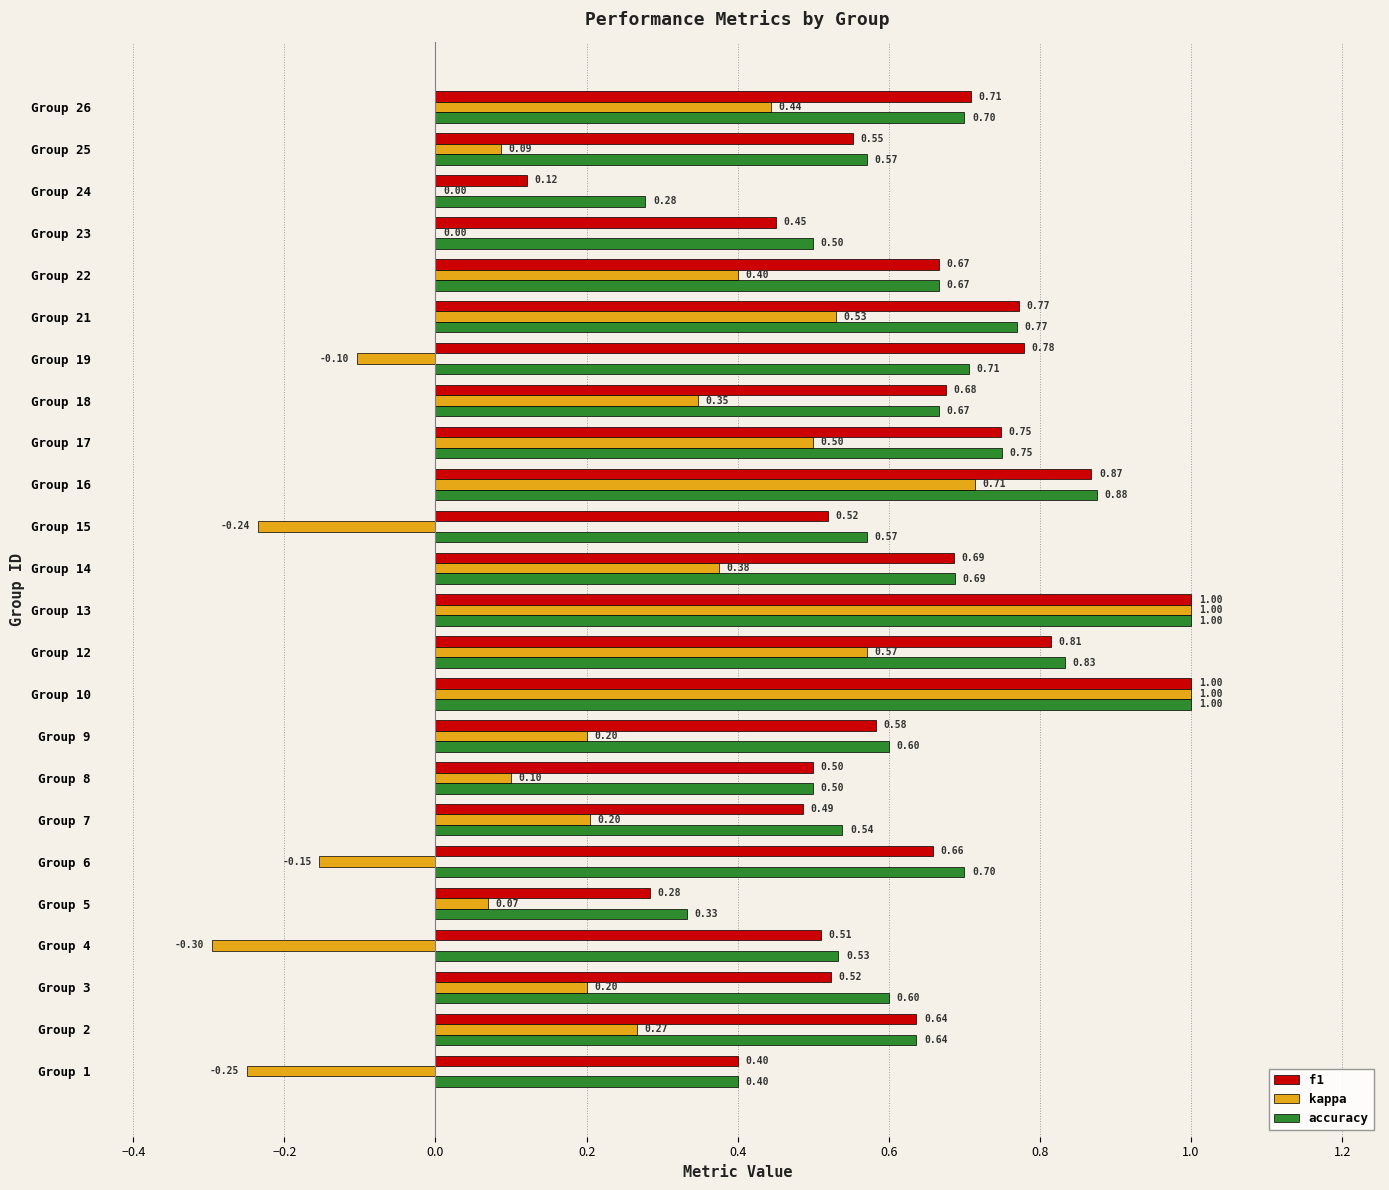

Which series has the largest range (max minus min)?

kappa